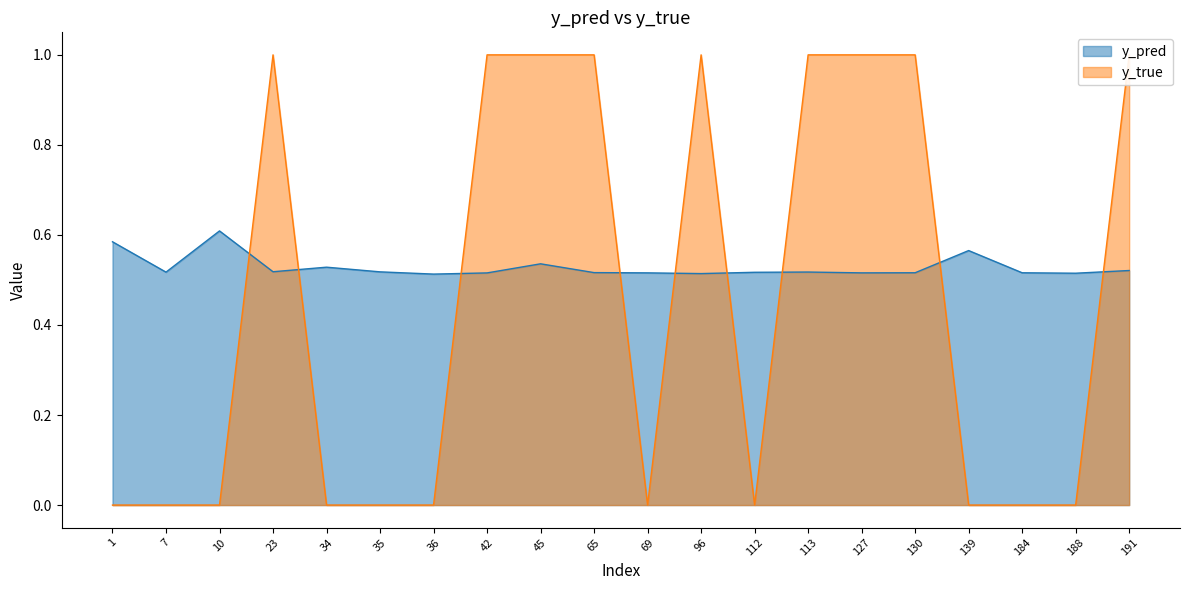

After their last crossing, which series has the higher values: y_true or y_pred?

y_true